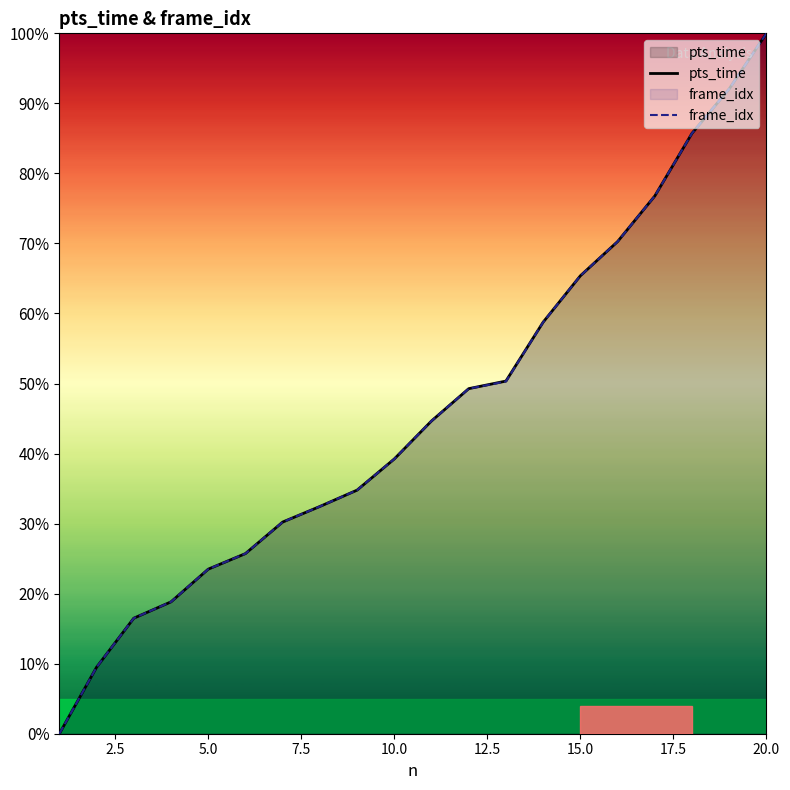

True or false: pts_time has a value of 65.4 at 15.0.

True